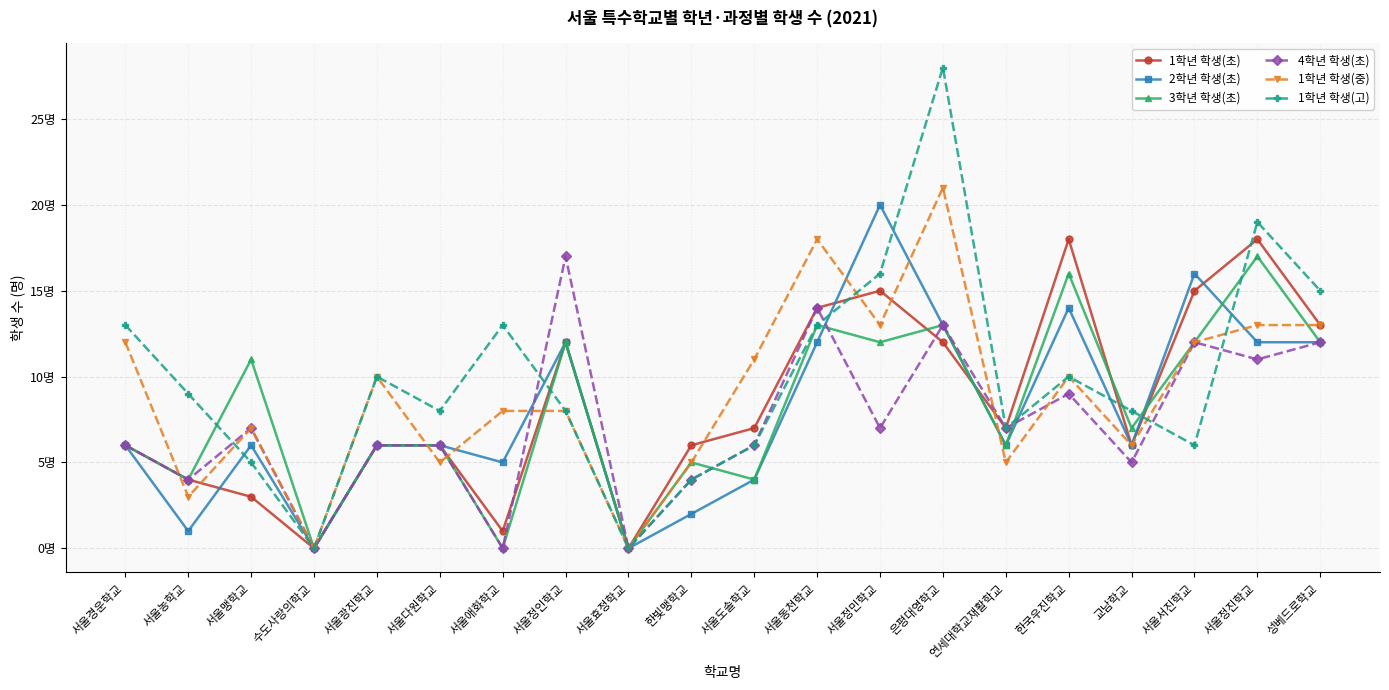

What are all the series names shown in the legend?

1학년 학생(초), 2학년 학생(초), 3학년 학생(초), 4학년 학생(초), 1학년 학생(중), 1학년 학생(고)